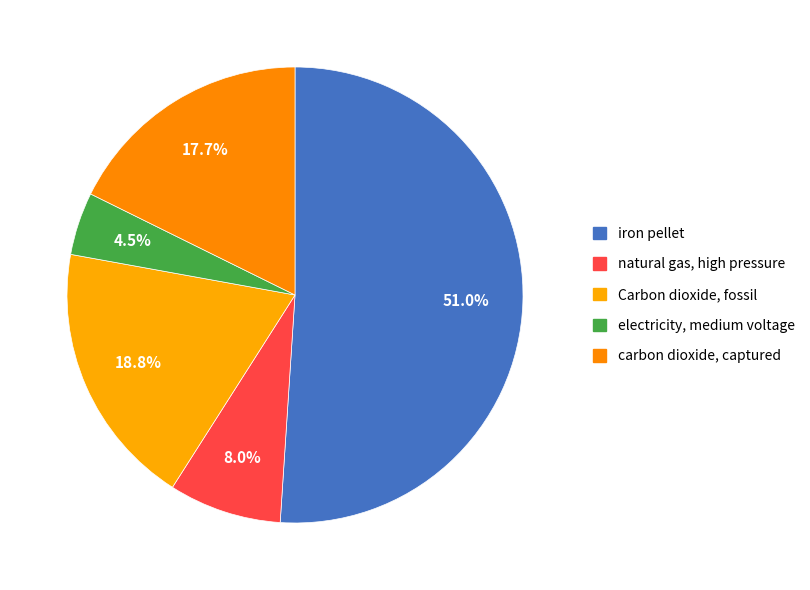

What percentage is NOT represented by Carbon dioxide, fossil?

81.2%